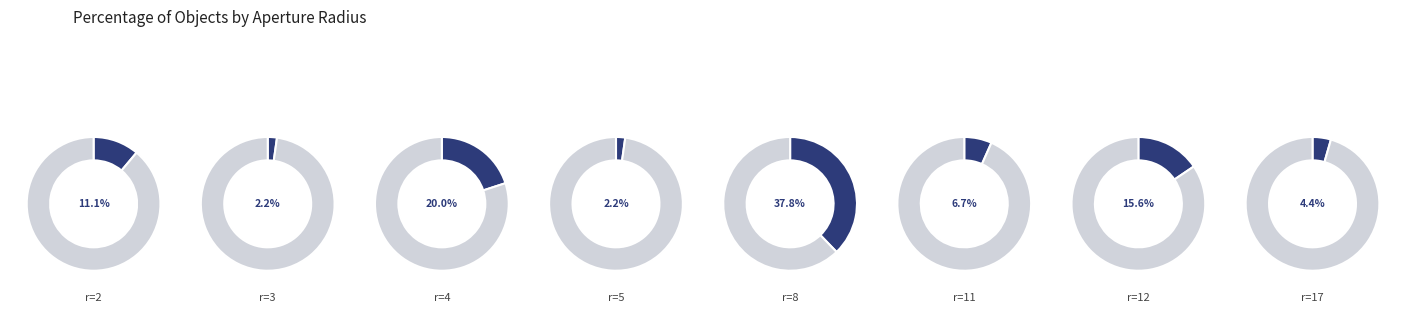

Does 11 account for over 50% of the chart?

No